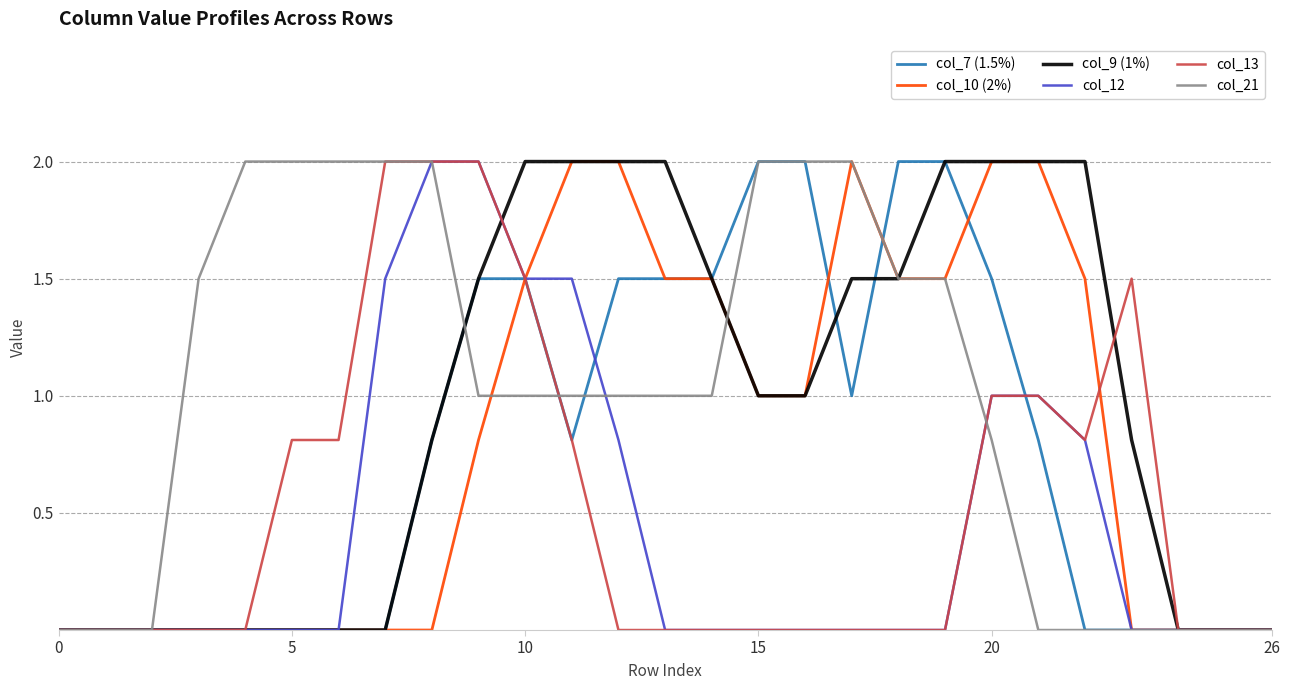

What are all the series names shown in the legend?

col_7 (1.5%), col_10 (2%), col_9 (1%), col_12, col_13, col_21